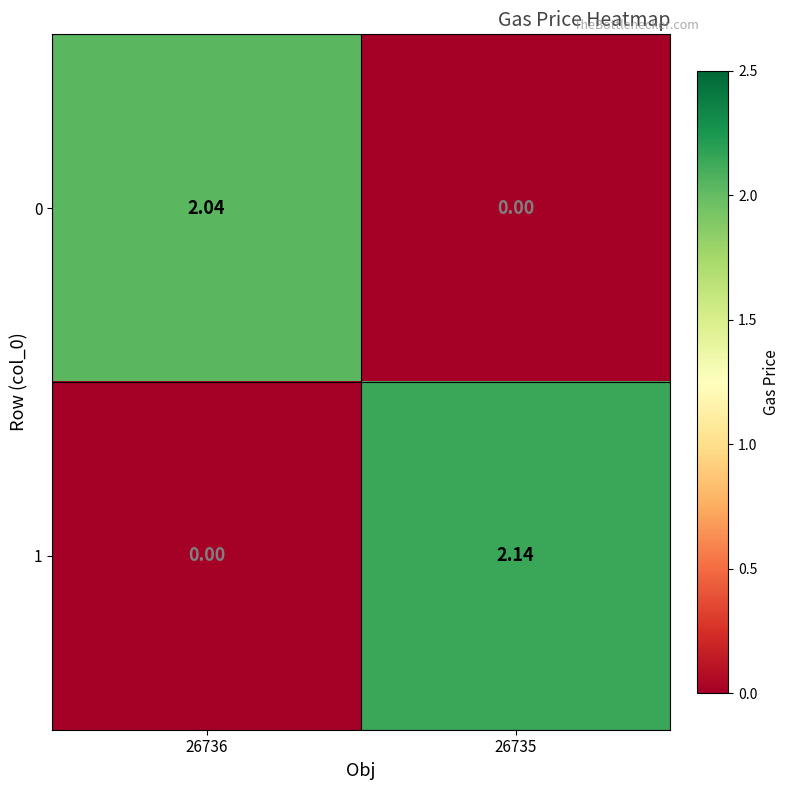

At how many categories does at least one series exceed 0?

2